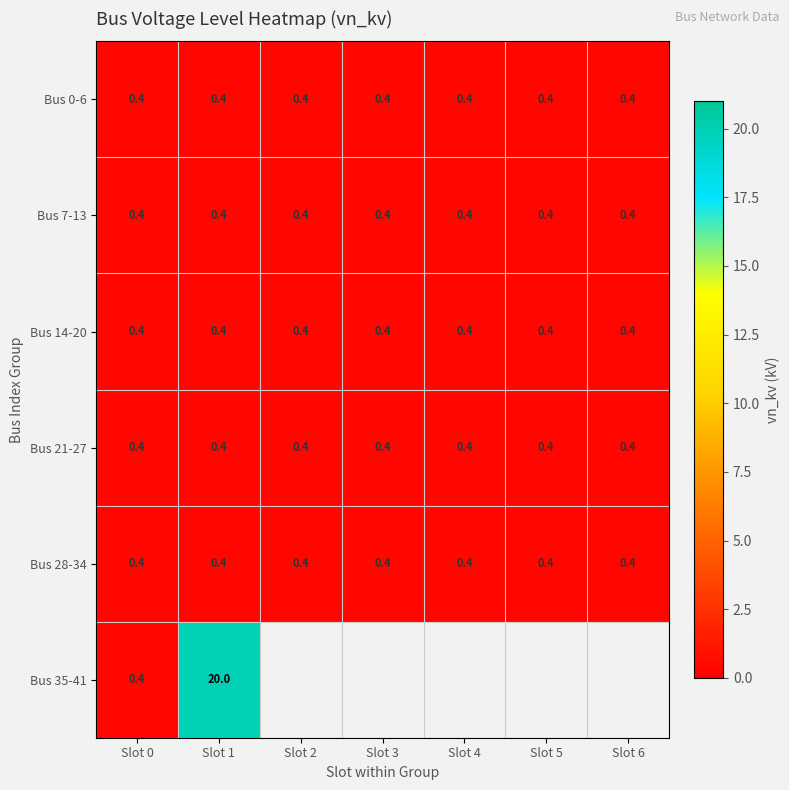

Is the value of Bus 35-41 at Slot 1 greater than the value of Bus 14-20 at Slot 0?

Yes